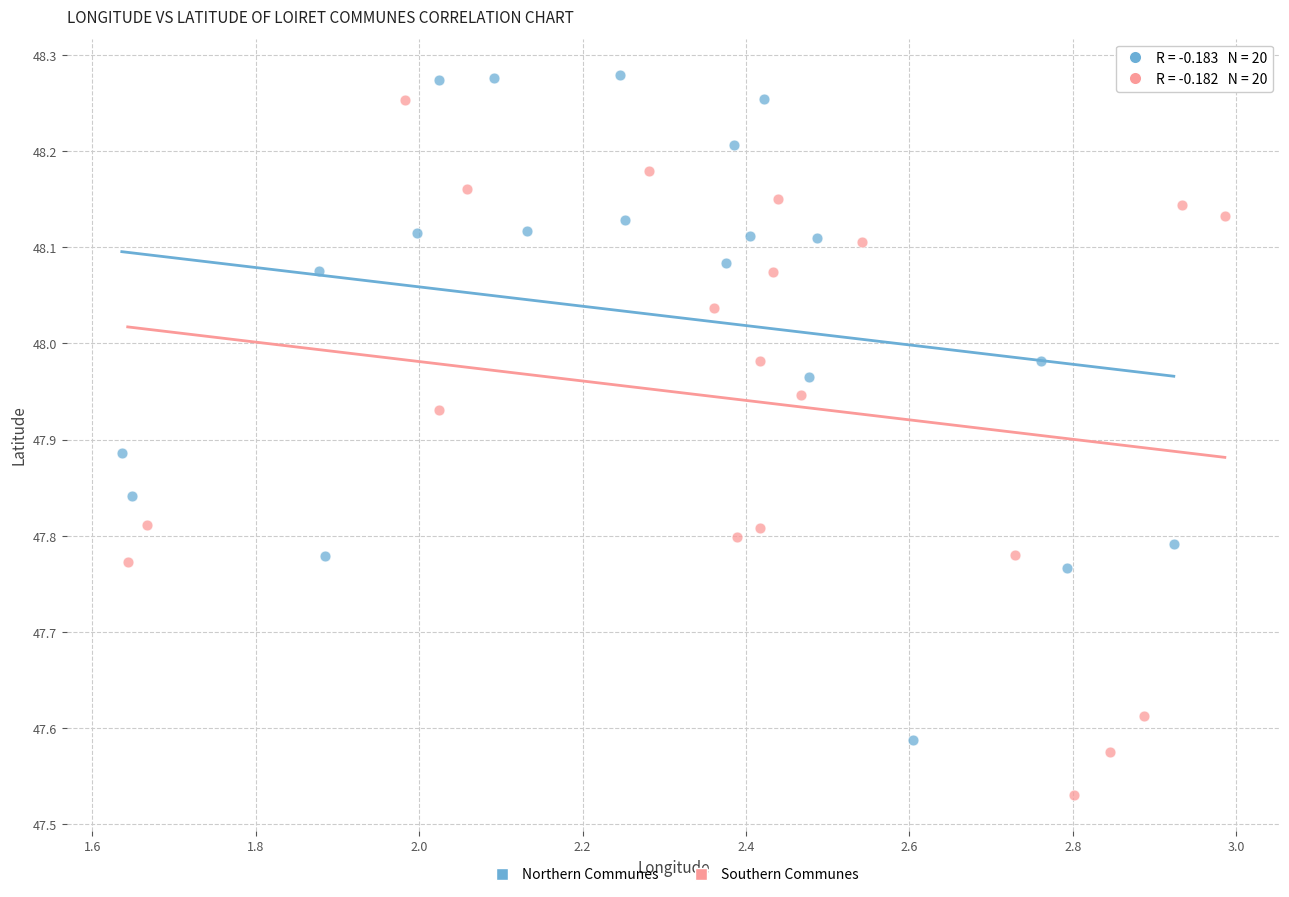

What are all the series names shown in the legend?

Northern Communes, Southern Communes